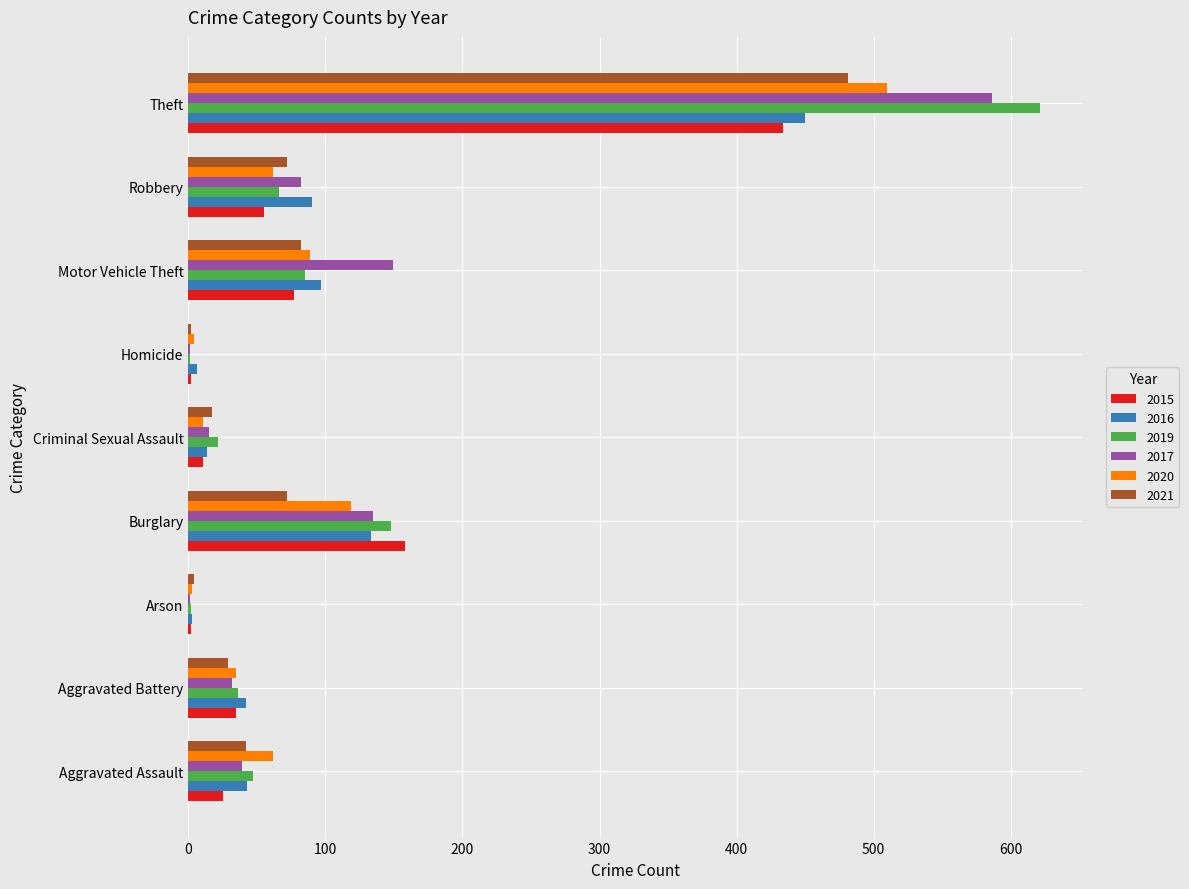

What is the total value across all series at Burglary?

765